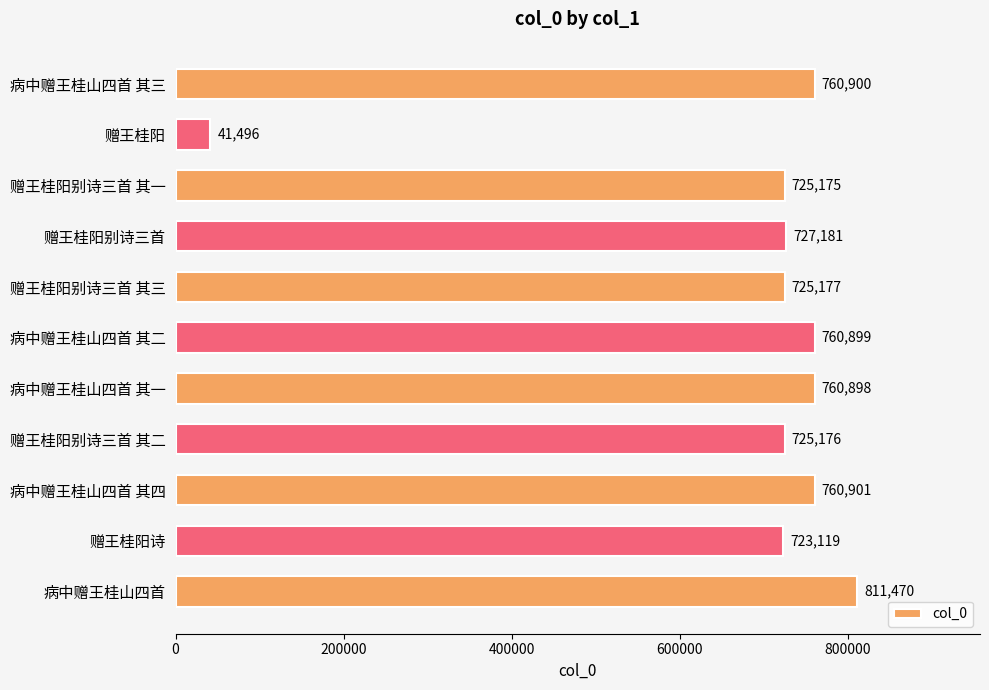

The chart shows a value of 760898 at 病中赠王桂山四首 其一. True or false?

True